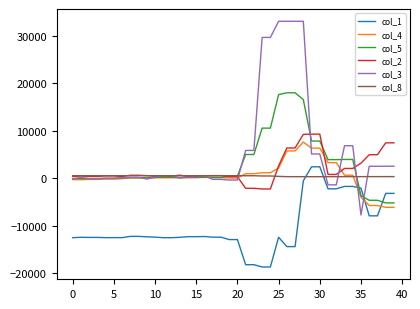

What is the greatest value displayed?

33057